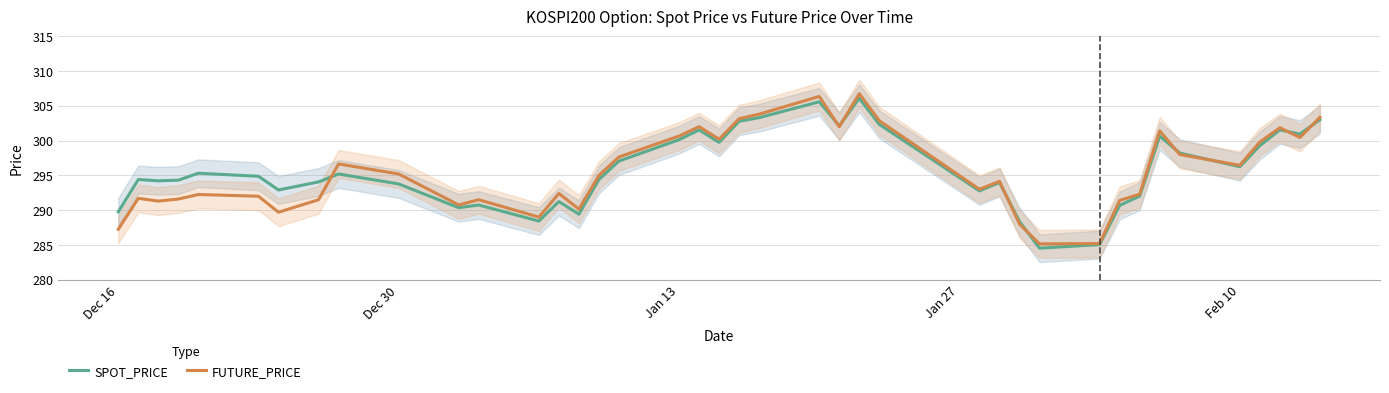

What is the value of the FUTURE_PRICE point at the 12th from the left?

291.5